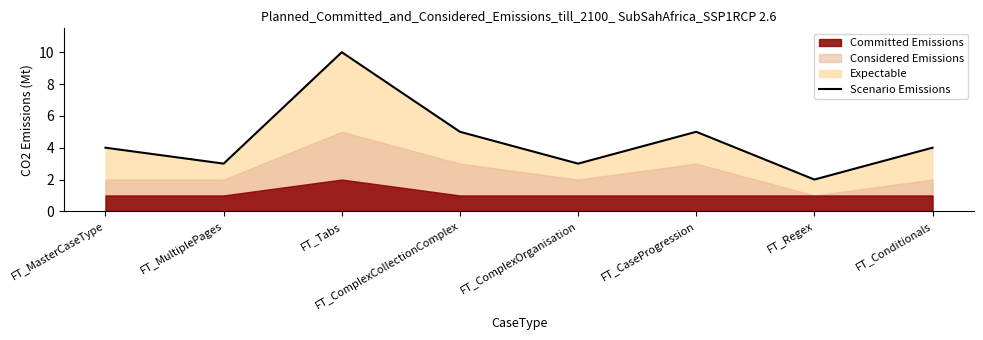

At which label does the data first exceed 4?

FT_Tabs